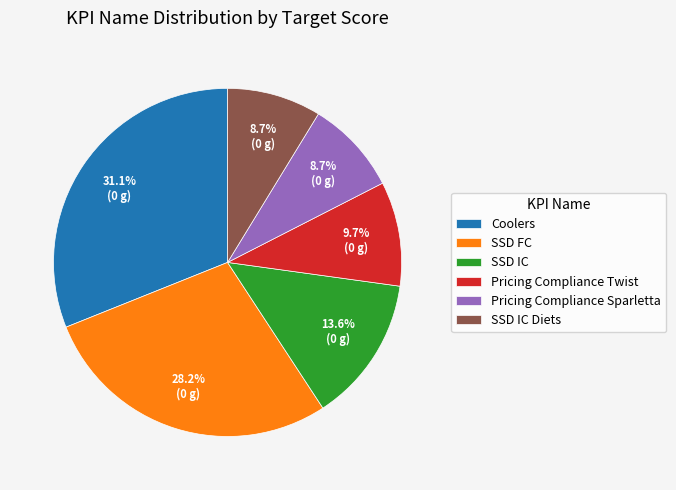

Which slice is the largest?

Coolers